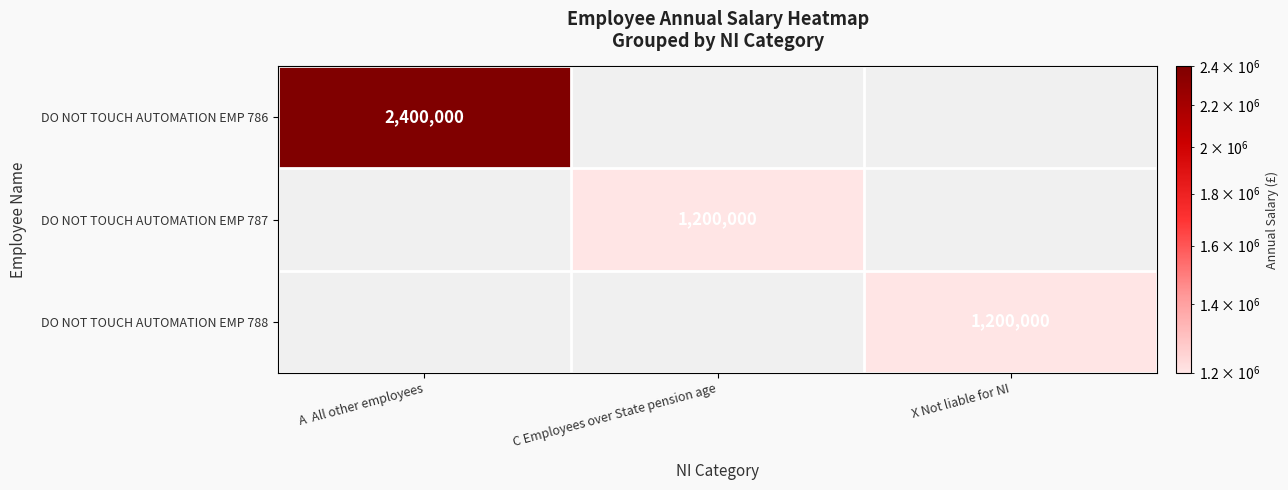

True or false: DO NOT TOUCH AUTOMATION EMP 788 has a value of 1200000 at X Not liable for NI.

True